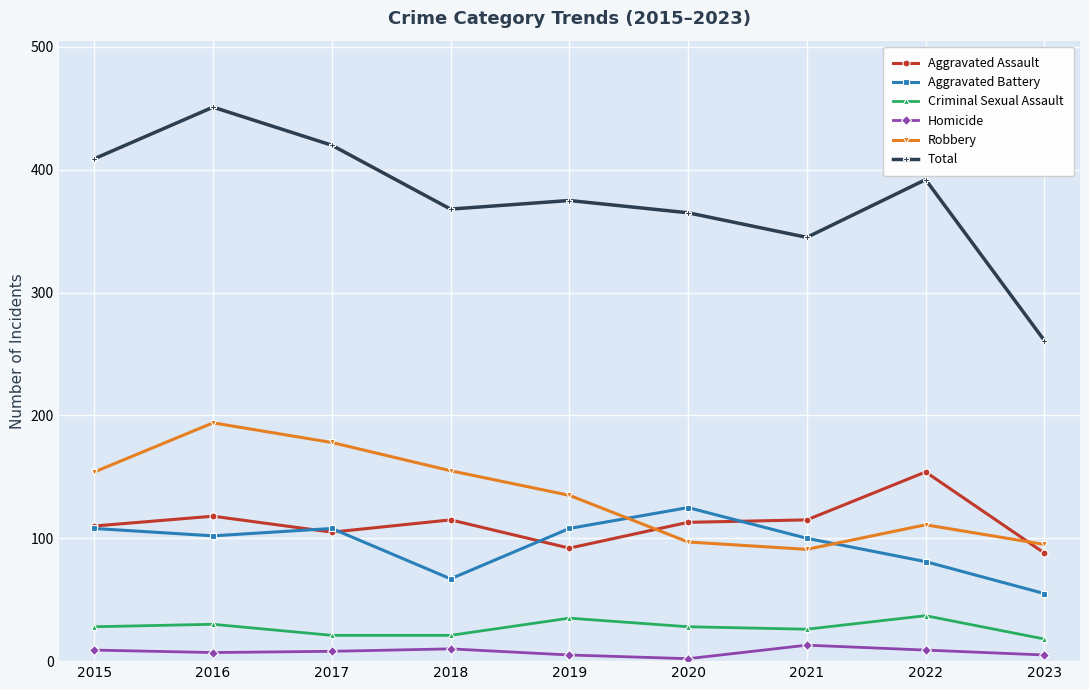

The value of Total at 2017 is 420. True or false?

True